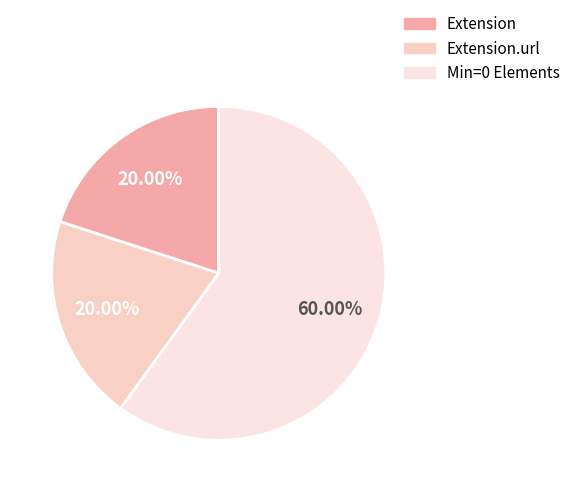

Count the number of slices in the pie.

3